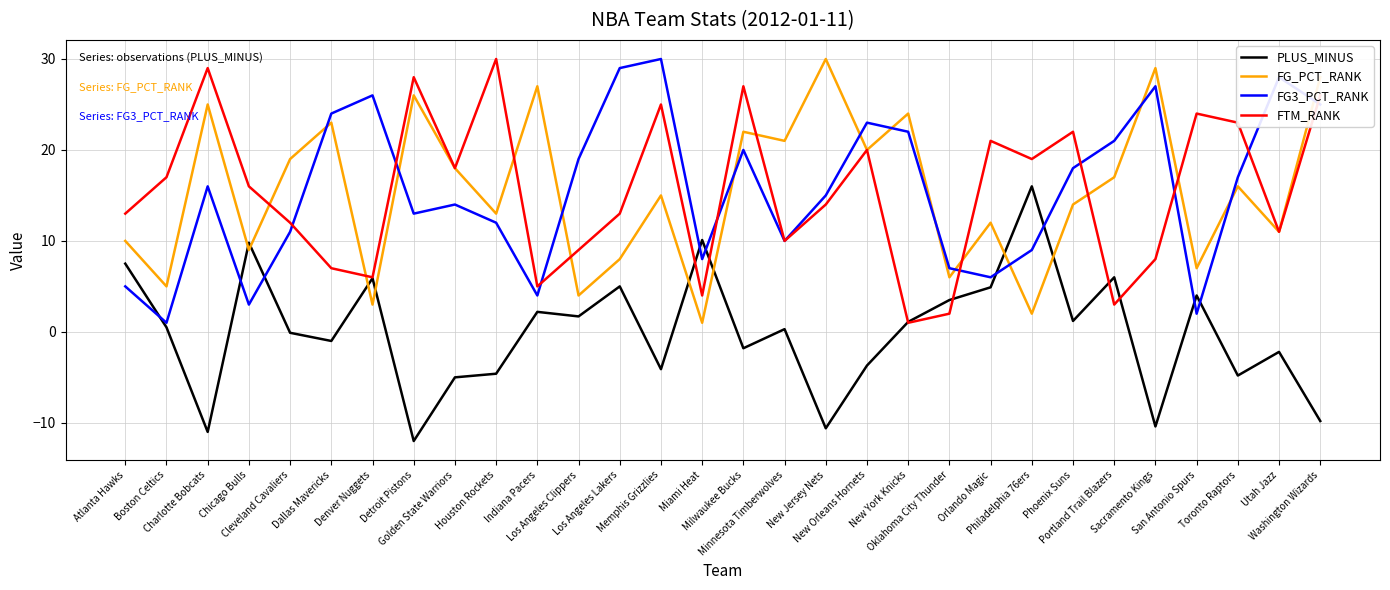

What position from the right is Phoenix Suns?

7